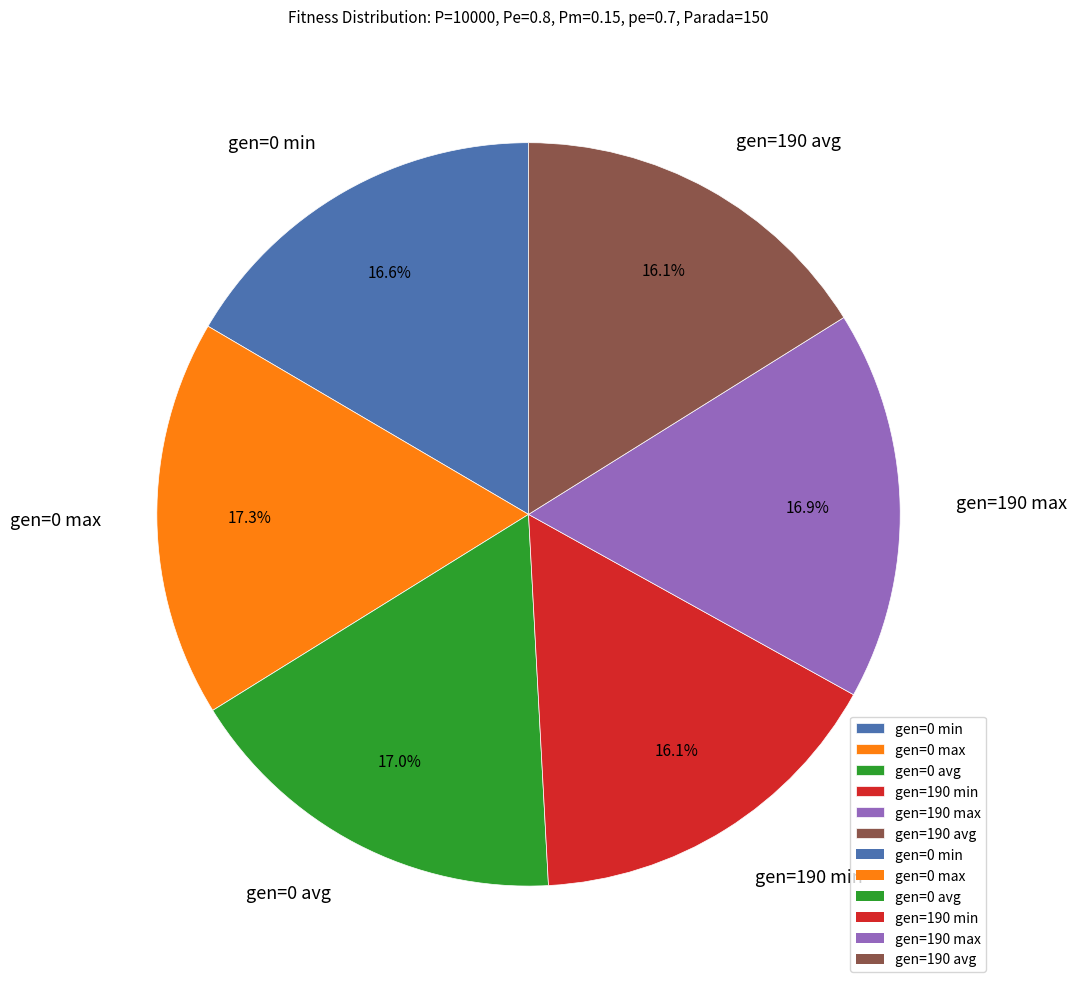

Is there a majority slice in this chart?

No